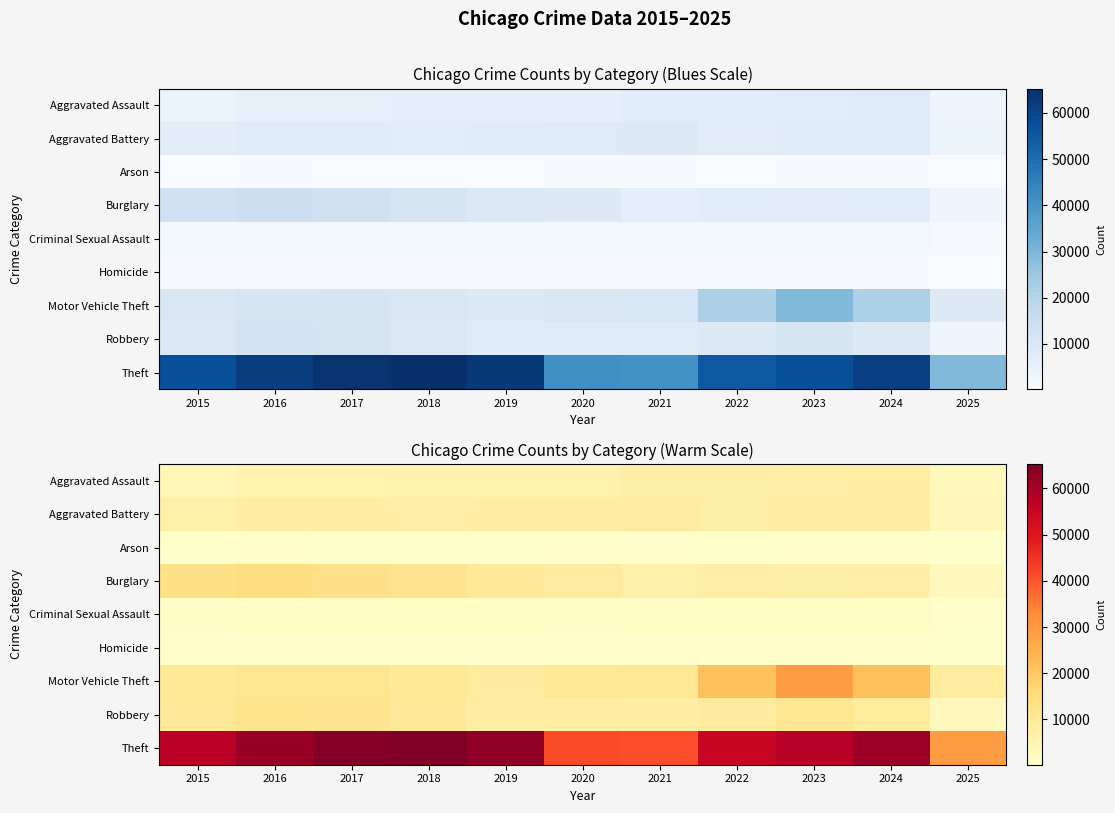

What is the maximum value shown in the chart?

65290